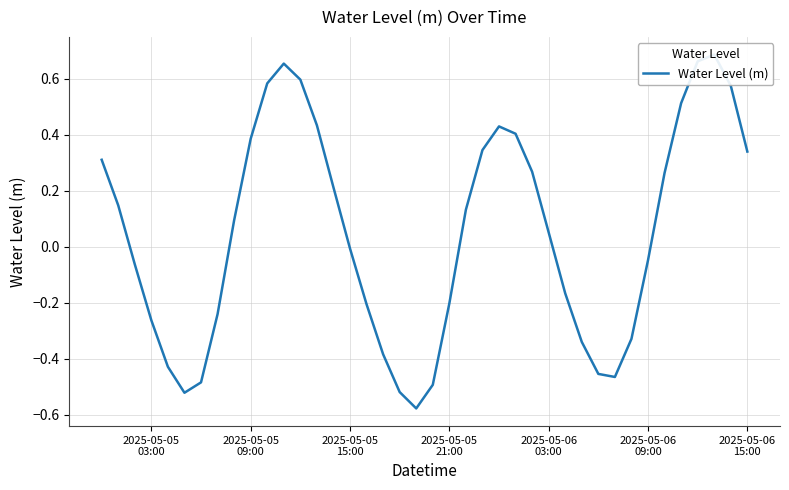

What is the greatest value displayed?

0.7